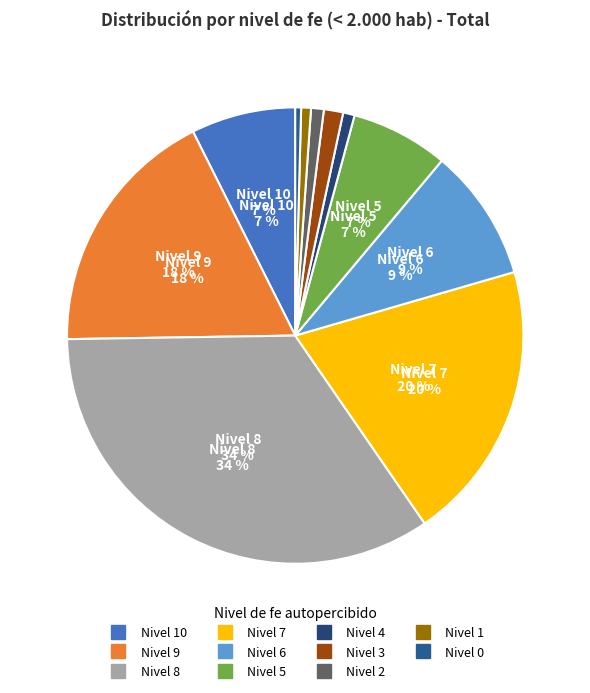

How many segments does this pie chart have?

11